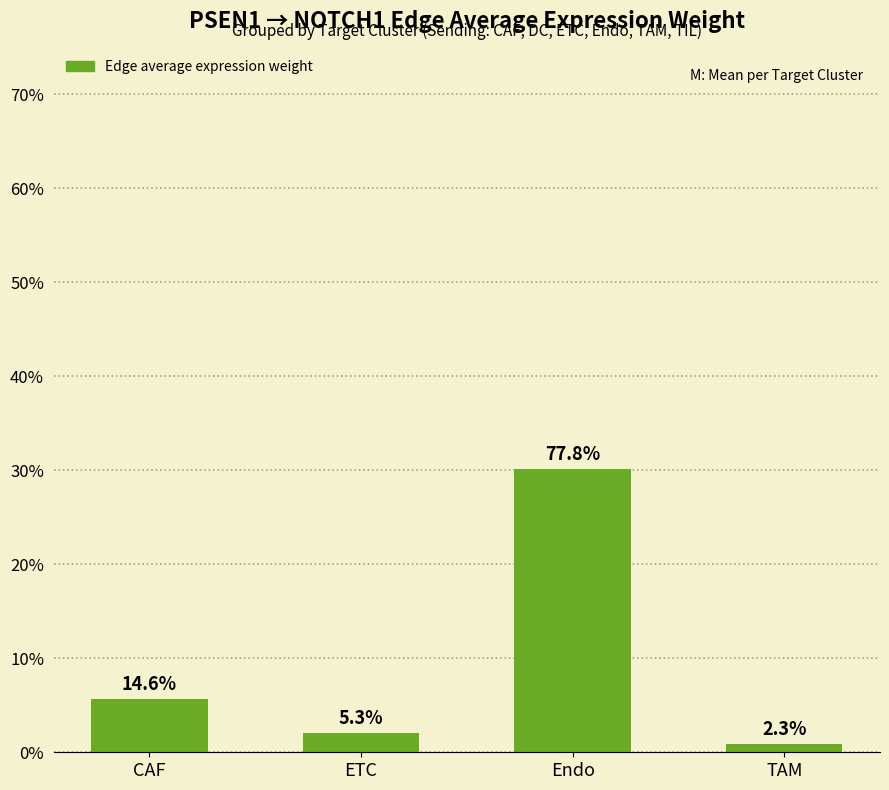

List the labels in order of value, smallest first.

TAM, ETC, CAF, Endo